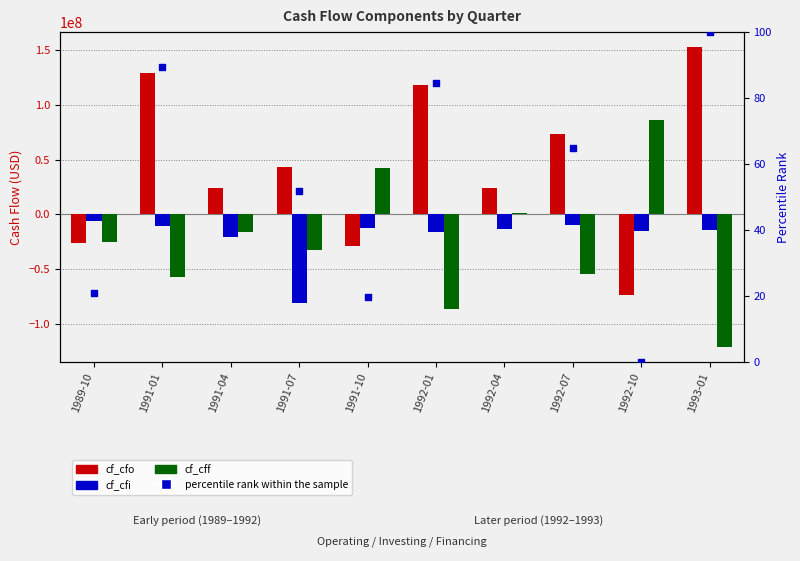

Which series contains the lowest Y value?

cf_cff